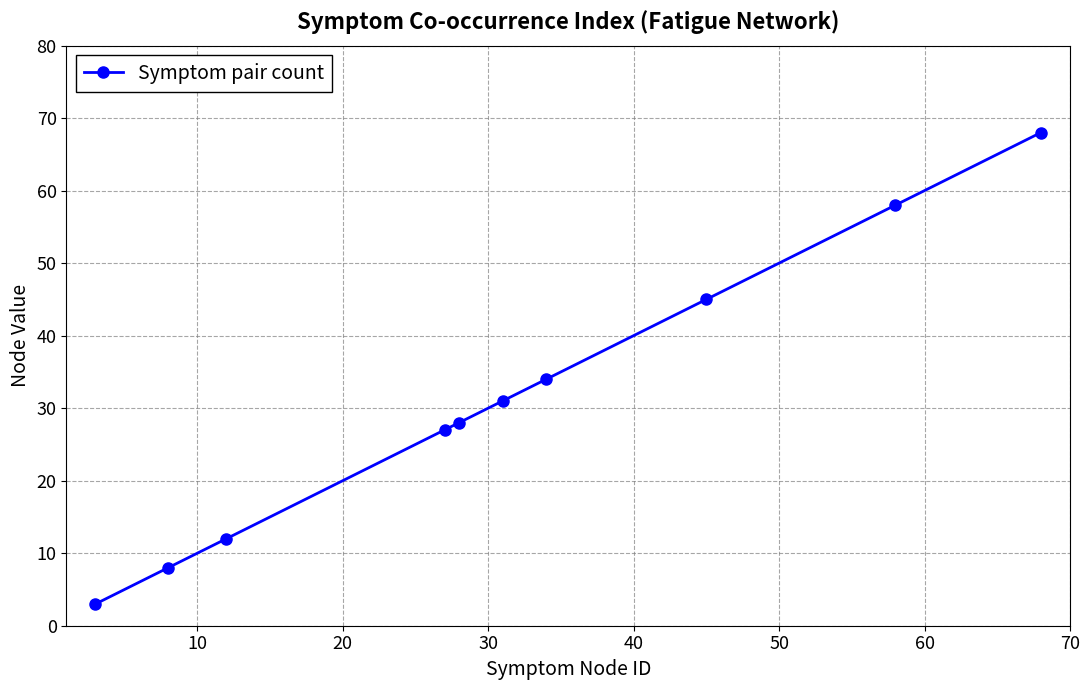

True or false: the data has more than 0 interior local peaks.

False